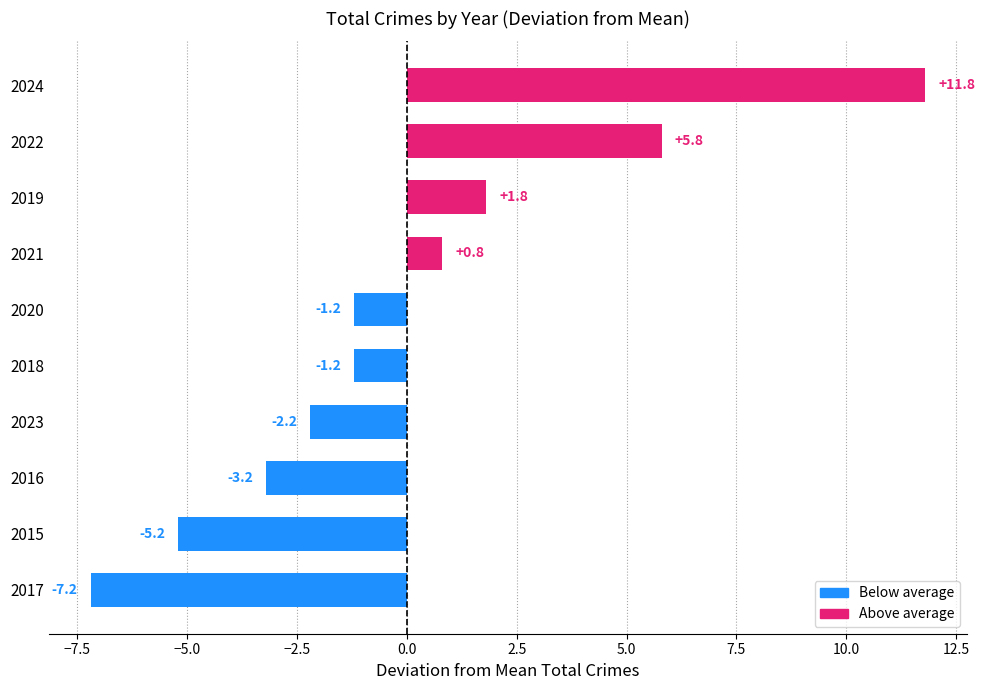

Reading bottom to top, extract all data points from this chart.

2017=-7.2	2015=-5.2	2016=-3.2	2023=-2.2	2018=-1.2	2020=-1.2	2021=0.8	2019=1.8	2022=5.8	2024=11.8